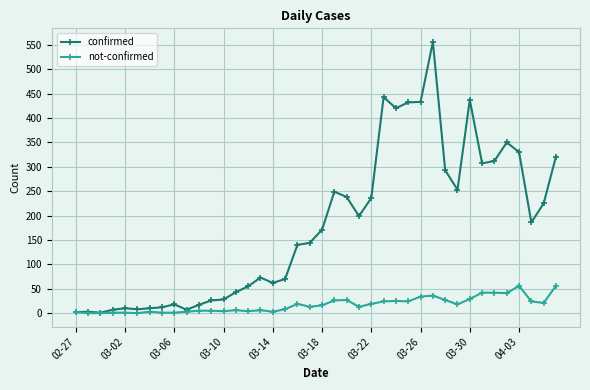

What is the sum of all confirmed values?

7127